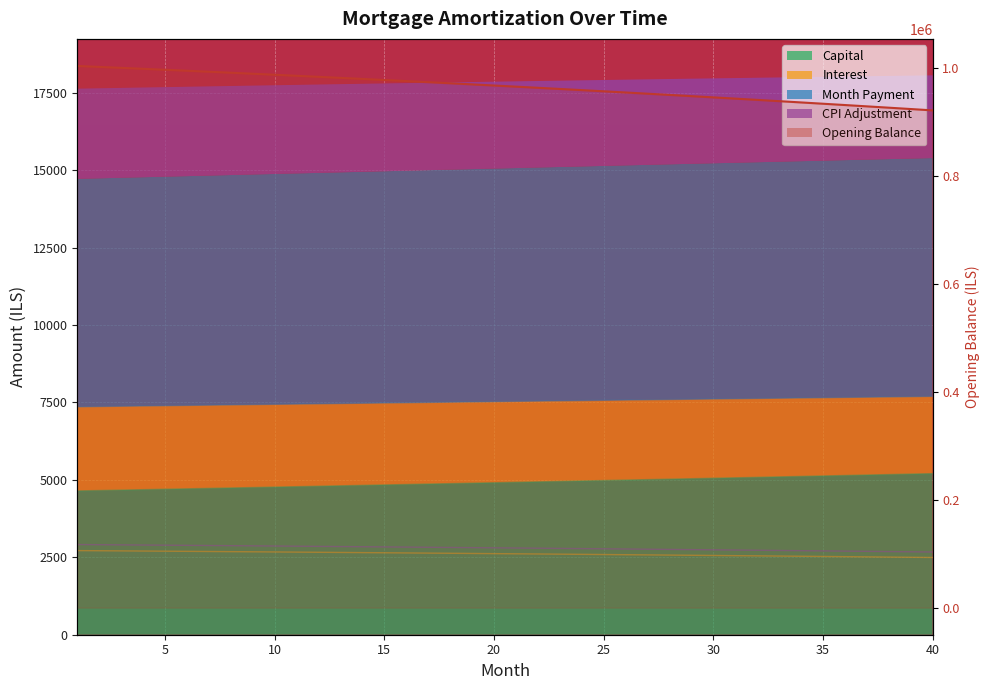

What is the smallest value displayed?

2493.5